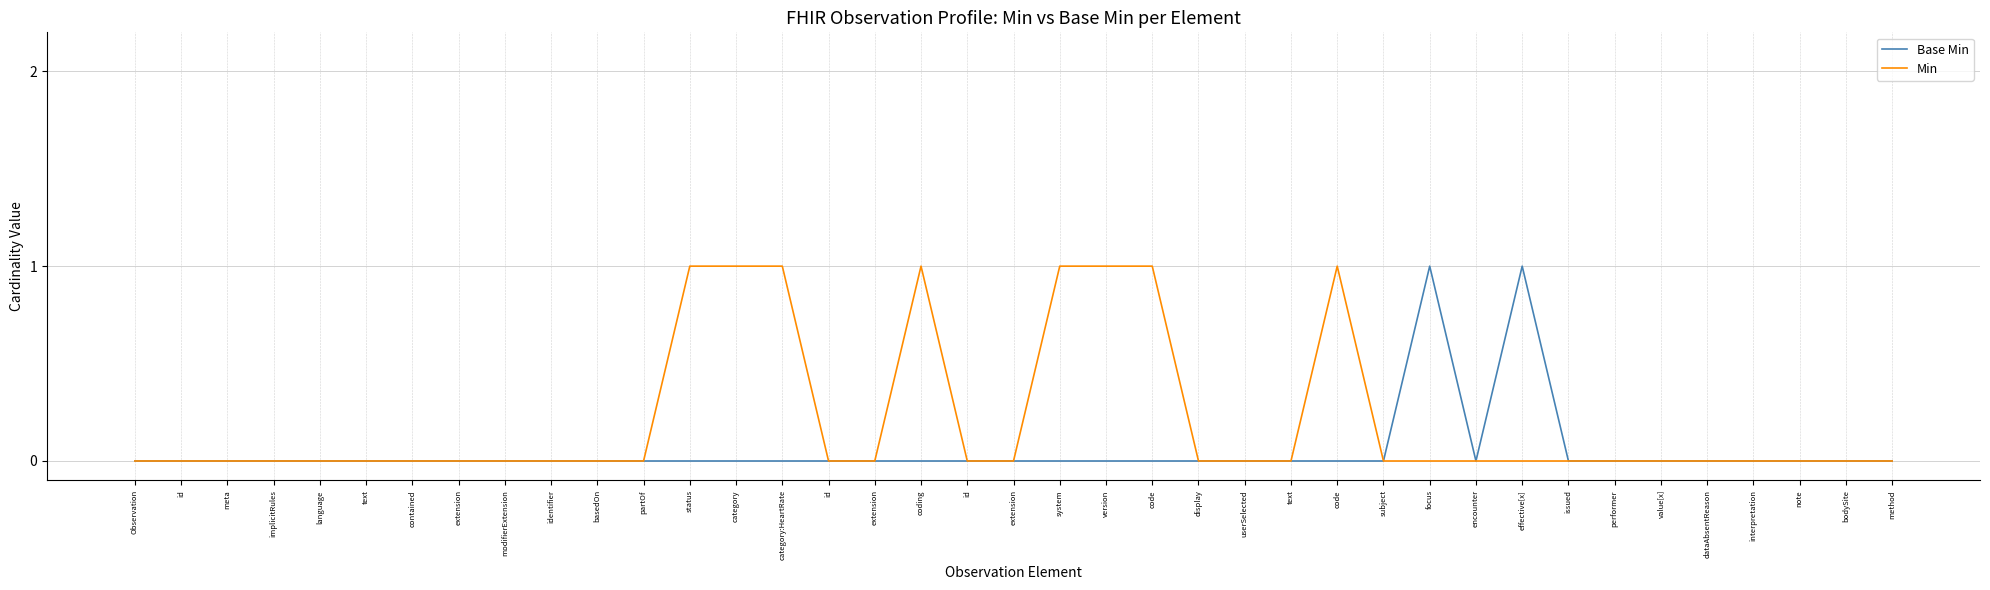

What is the label of the 28th point from the right?

partOf